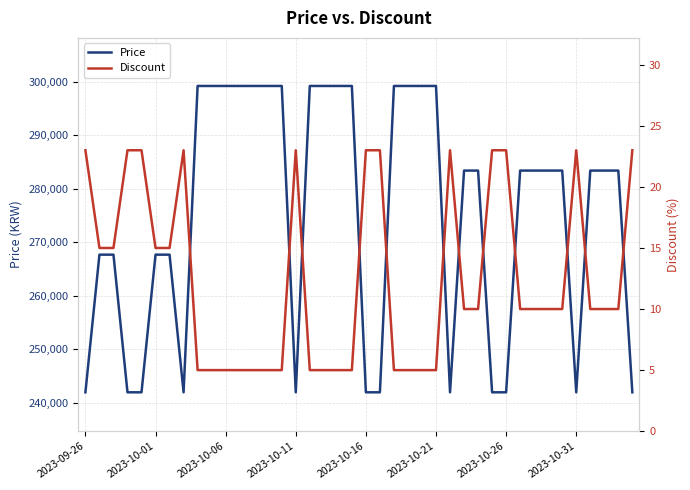

True or false: Price and Discount cross at least once.

False